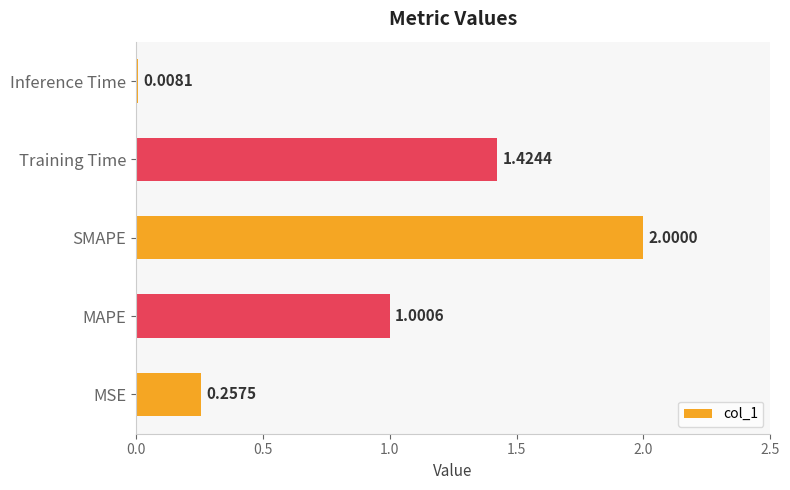

List the labels in order of value, smallest first.

Inference Time, MSE, MAPE, Training Time, SMAPE